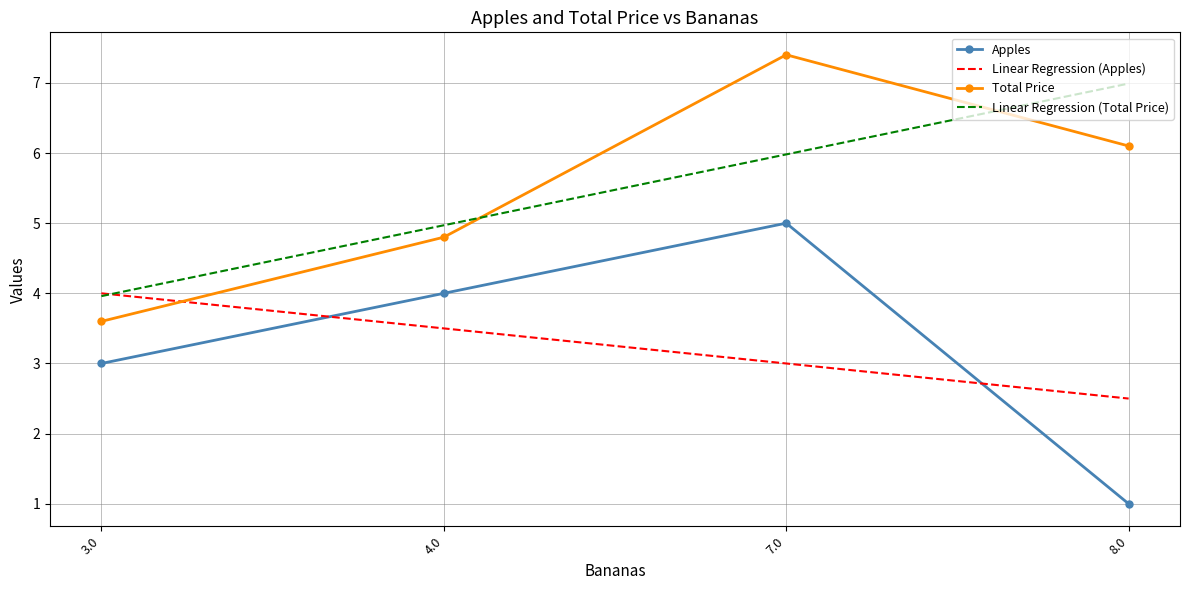

True or false: Linear Regression (Total Price) and Apples cross at least once.

False